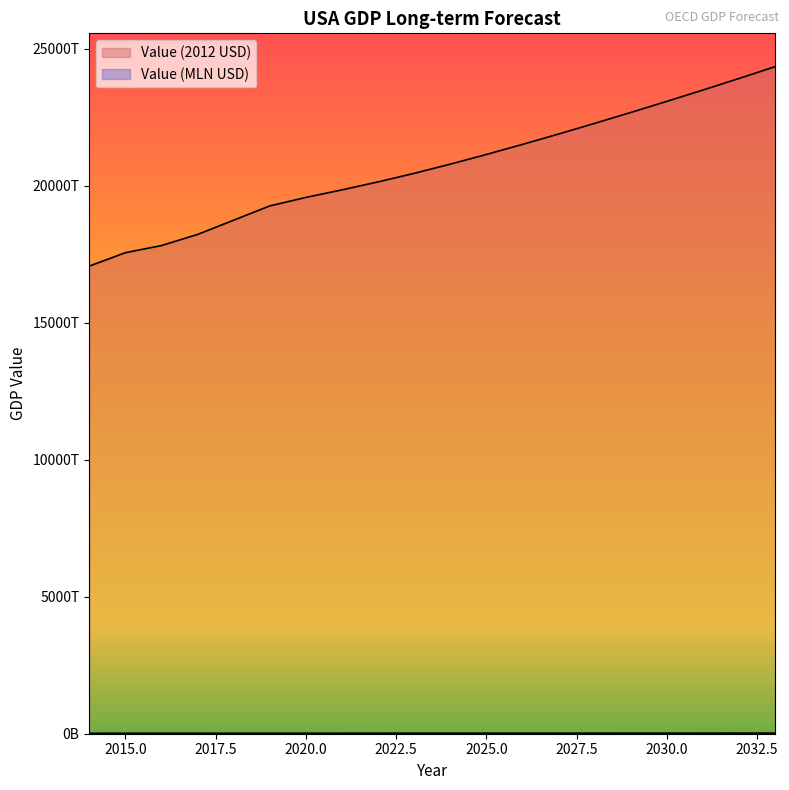

Does the chart display data point markers on the line(s)?

No